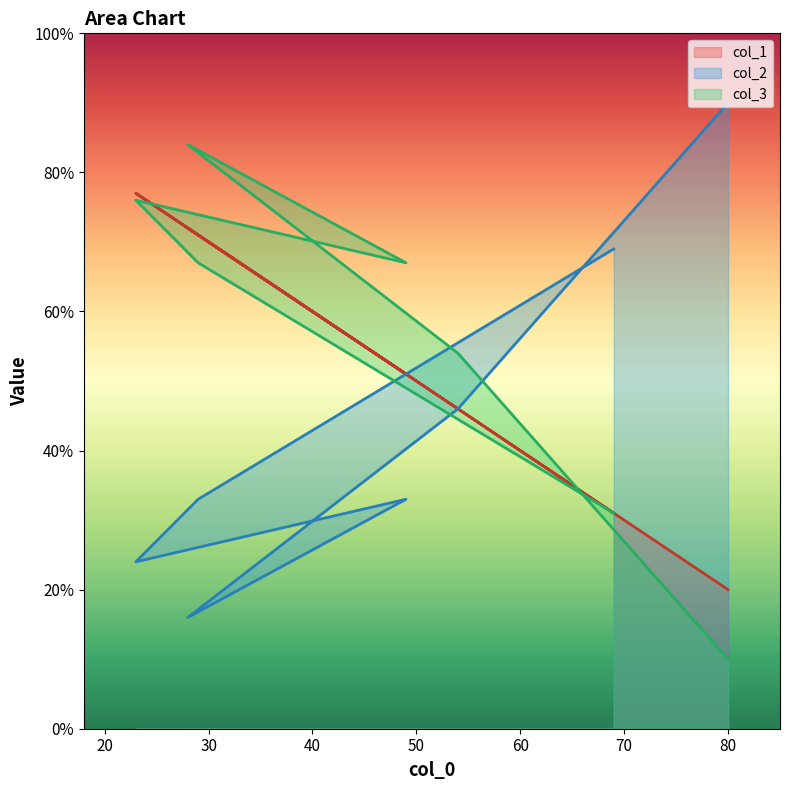

Which category has the lowest value in the col_3 series?

80